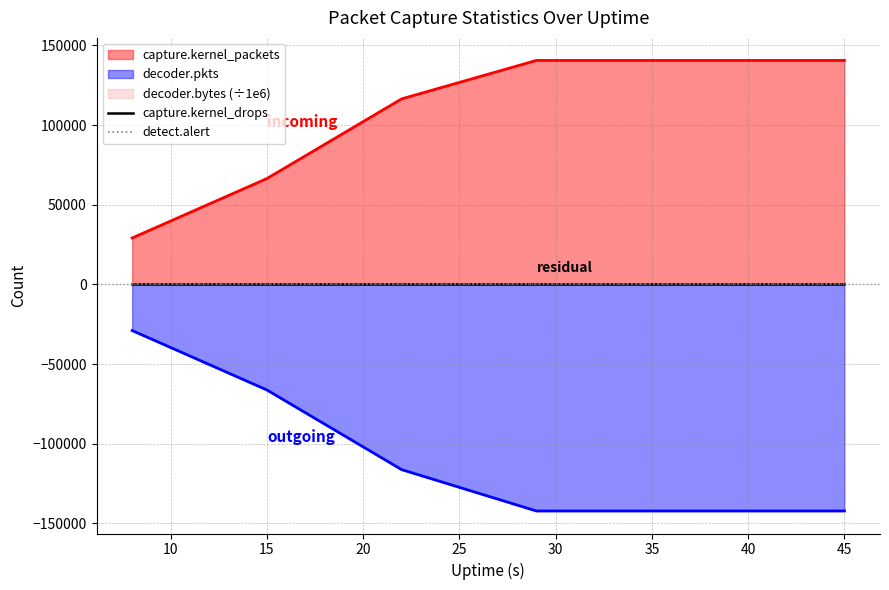

True or false: capture.kernel_drops and detect.alert cross at least once.

False